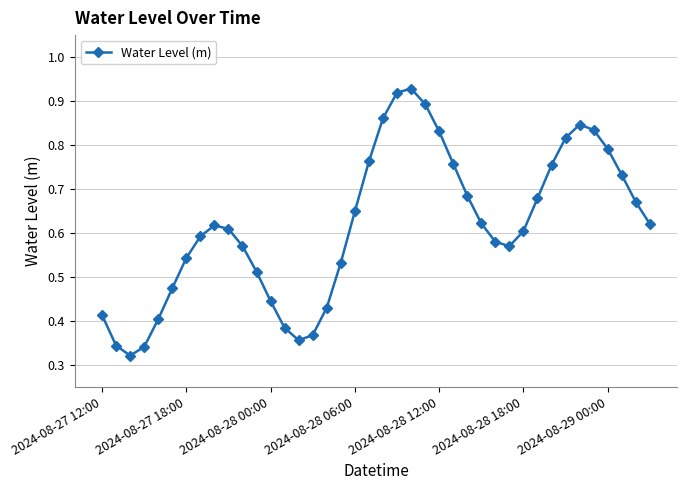

How many lines are shown in the chart?

1